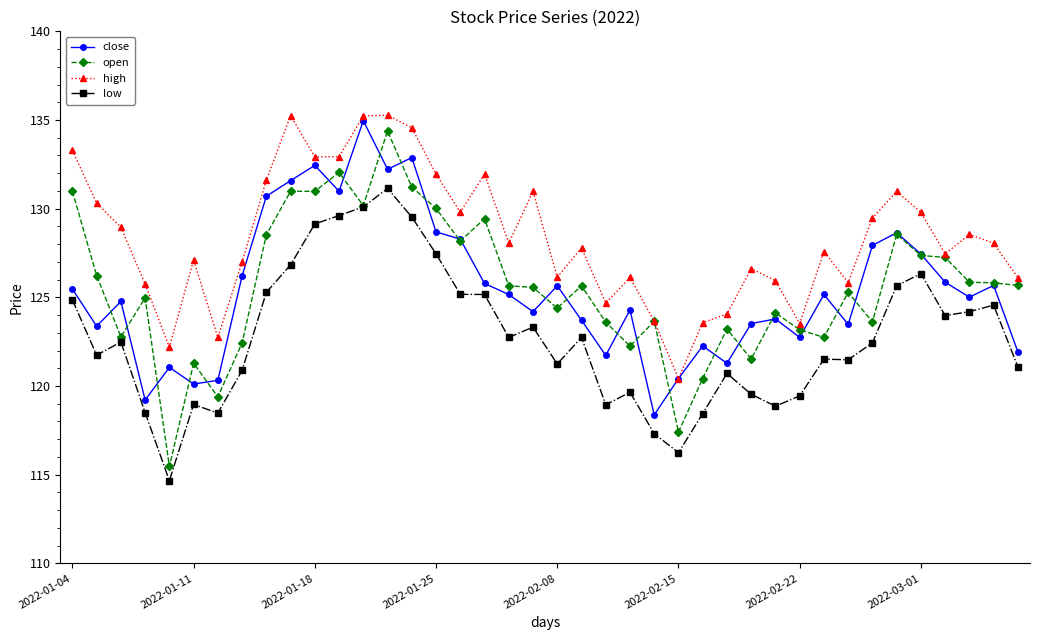

Which series has the largest total across all categories?

high